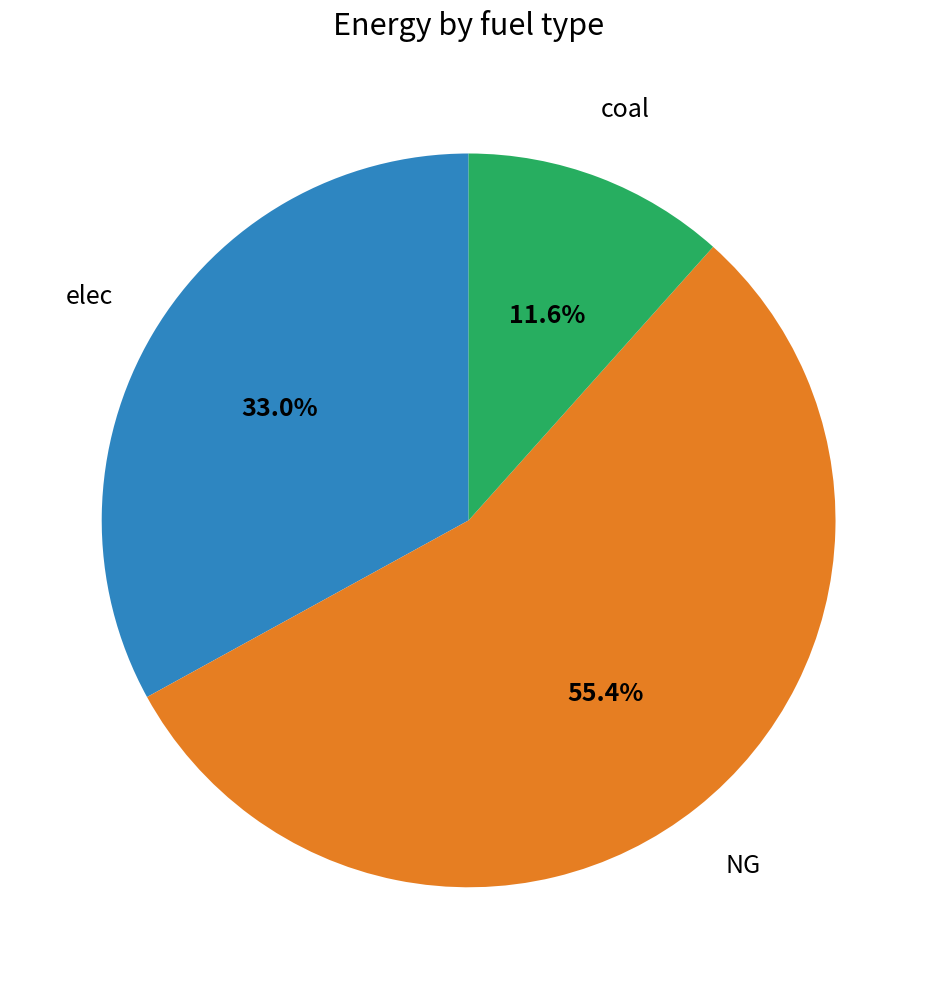

To the nearest percent, what is the average slice percentage?

33%